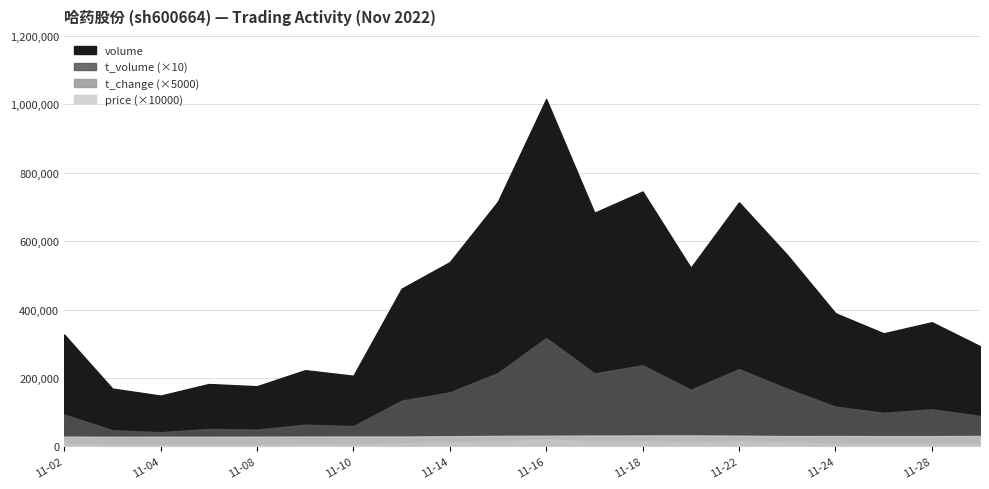

How many data points in t_change are above 1?

14